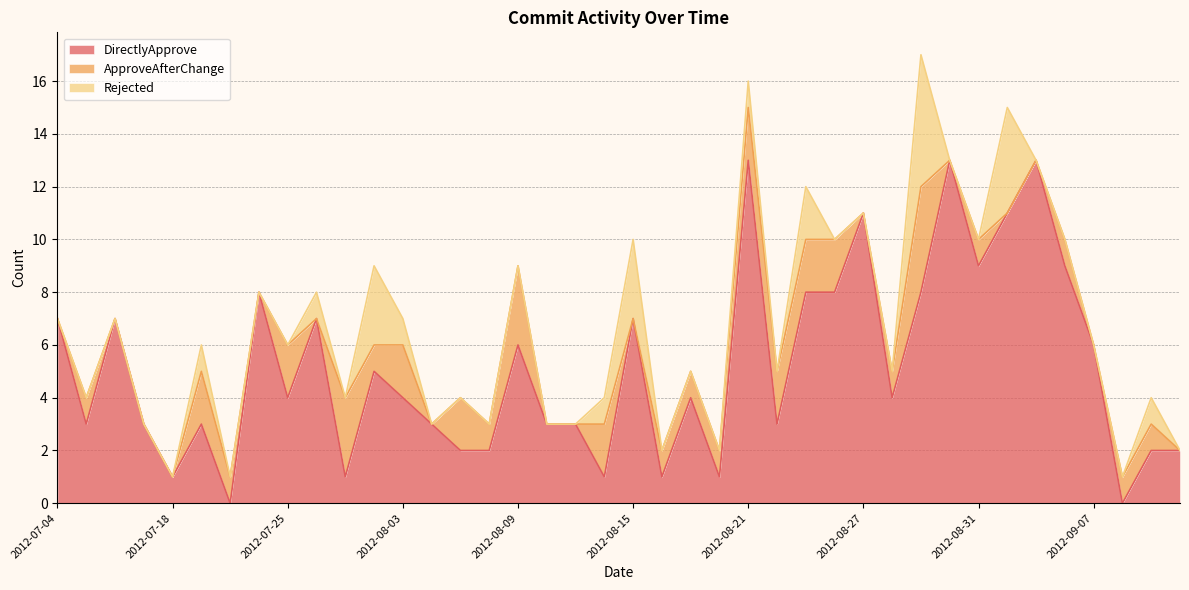

Does the chart display data point markers on the line(s)?

No